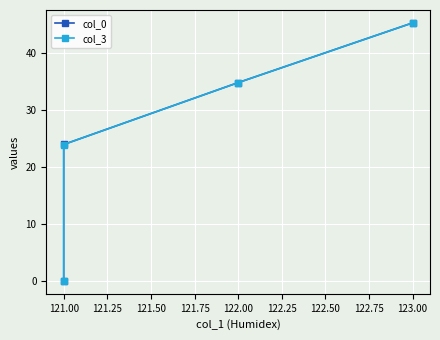

Reading left to right, list all the values displayed in this chart.

col_0: 0.0	24.0	34.8	45.3
col_3: 0.0	23.9	34.8	45.3